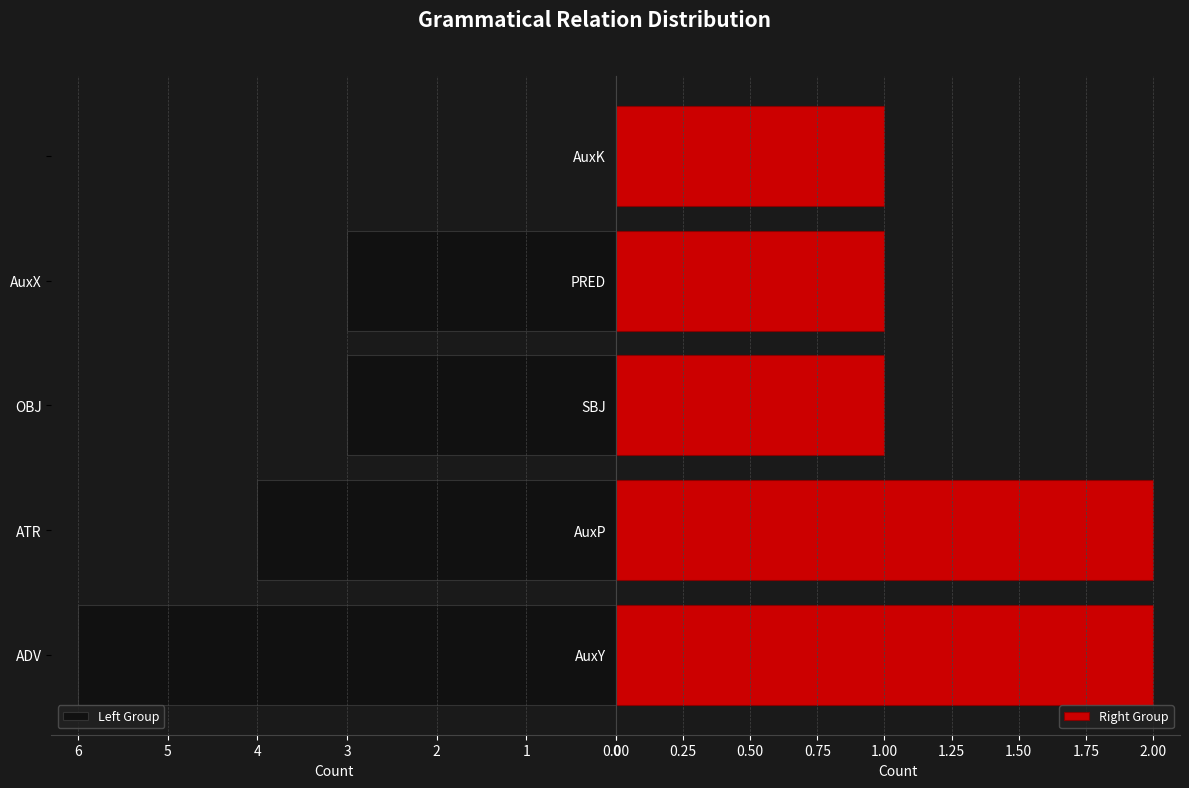

How many bars are there in total?

10